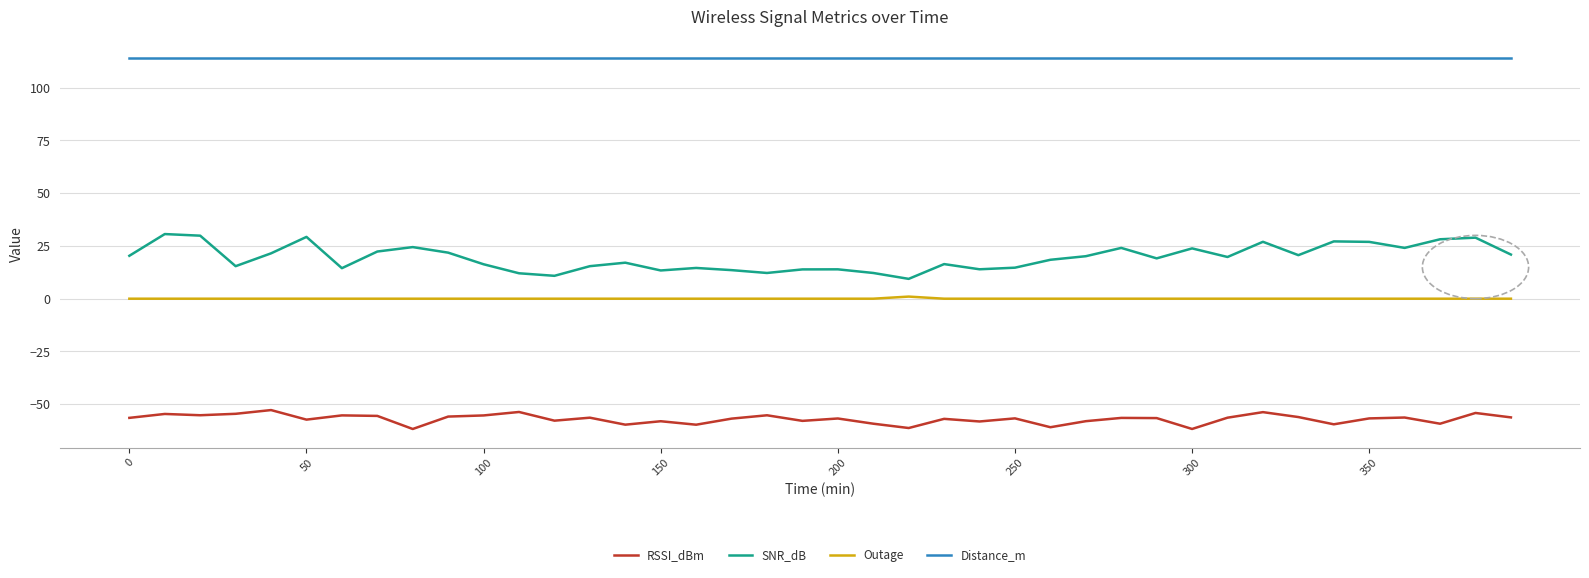

Rank the series by their maximum value, from highest to lowest.

Distance_m, SNR_dB, Outage, RSSI_dBm